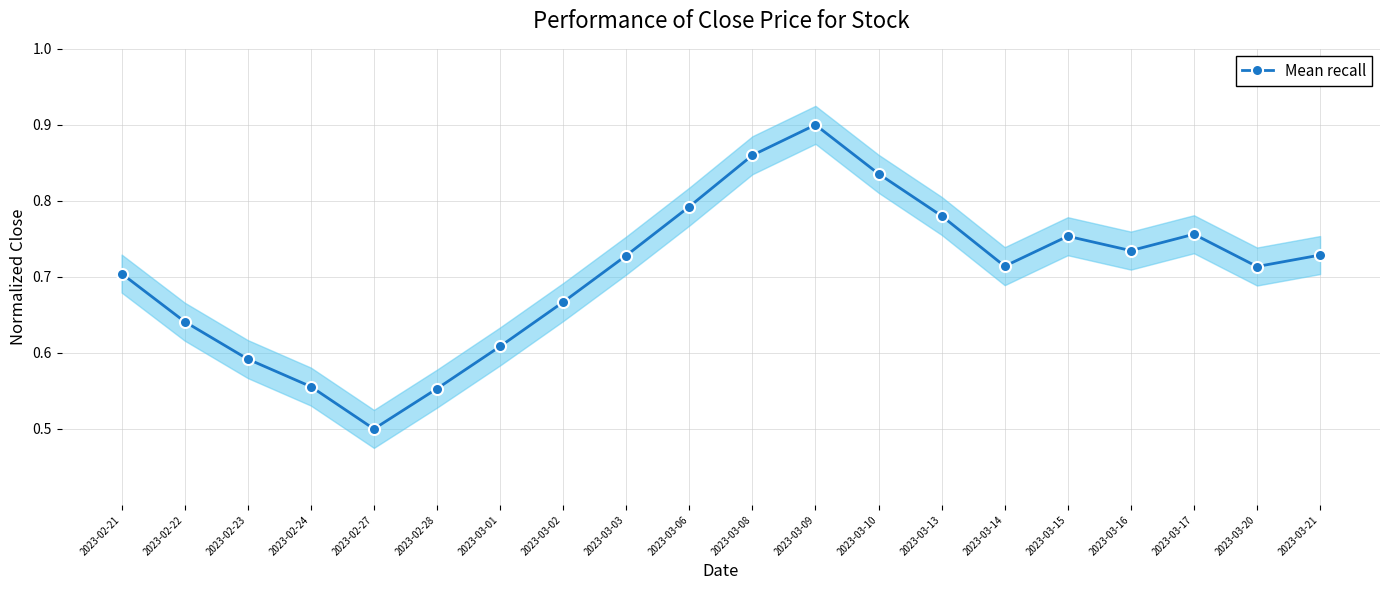

True or false: the data has more than 2 interior local peaks.

True